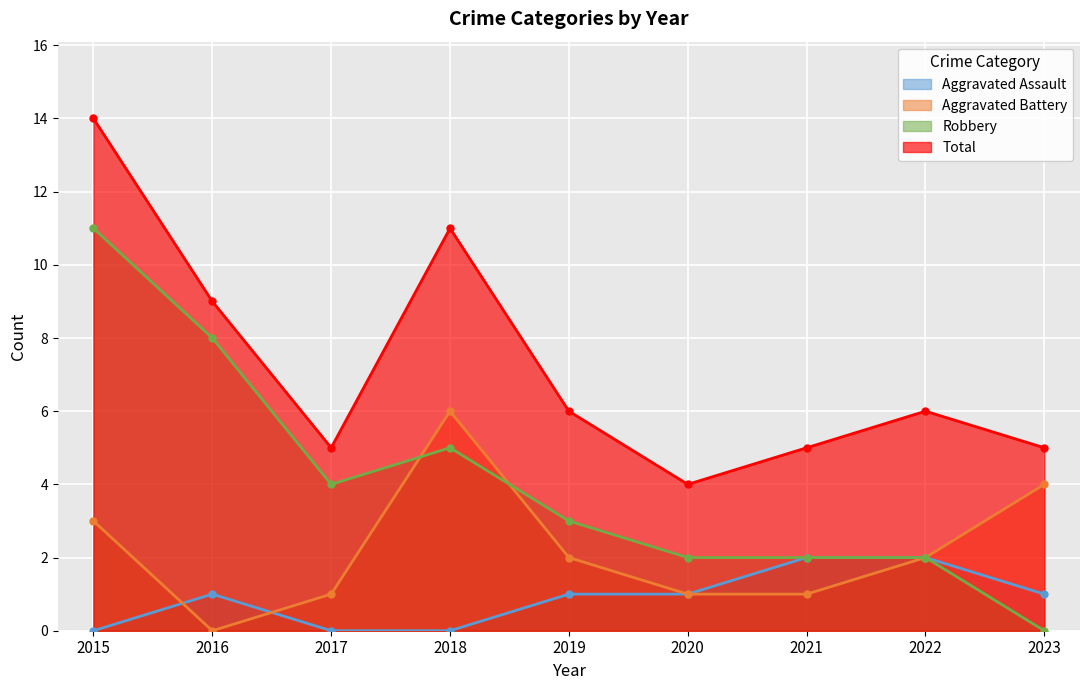

True or false: Aggravated Battery has more than 2 points higher than both neighbors.

False